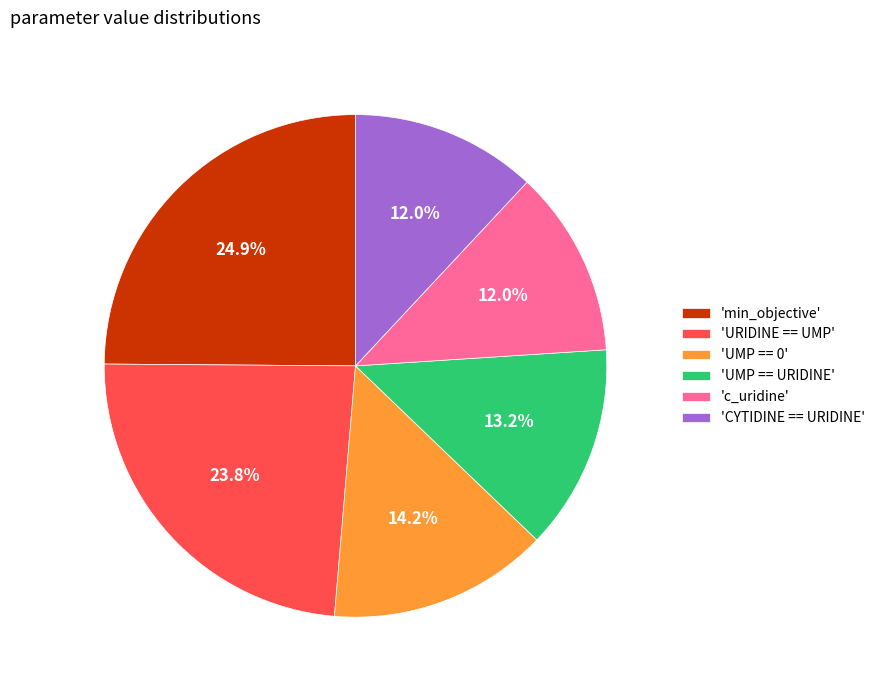

Is the sum of 'CYTIDINE == URIDINE' and 'c_uridine' greater than half?

No